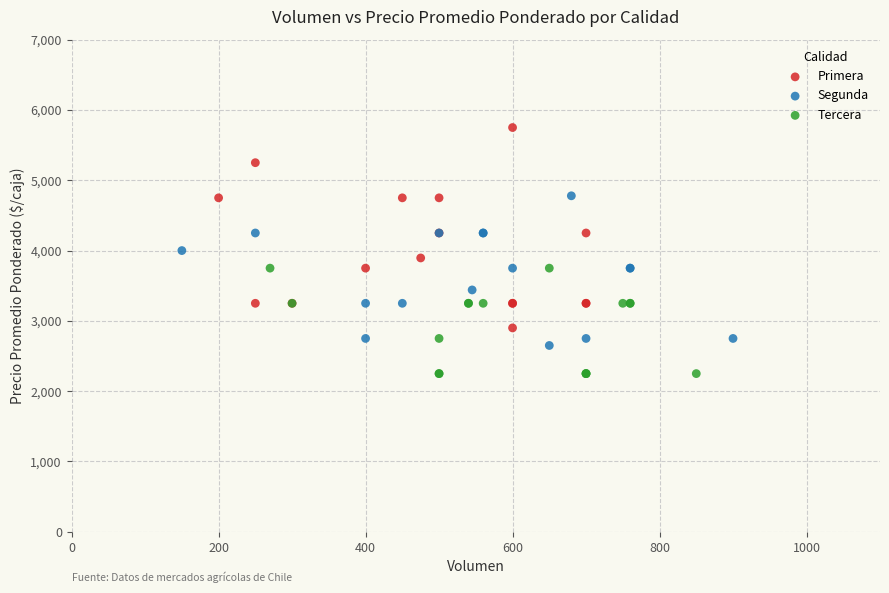

Which series reaches the minimum Y coordinate?

Tercera